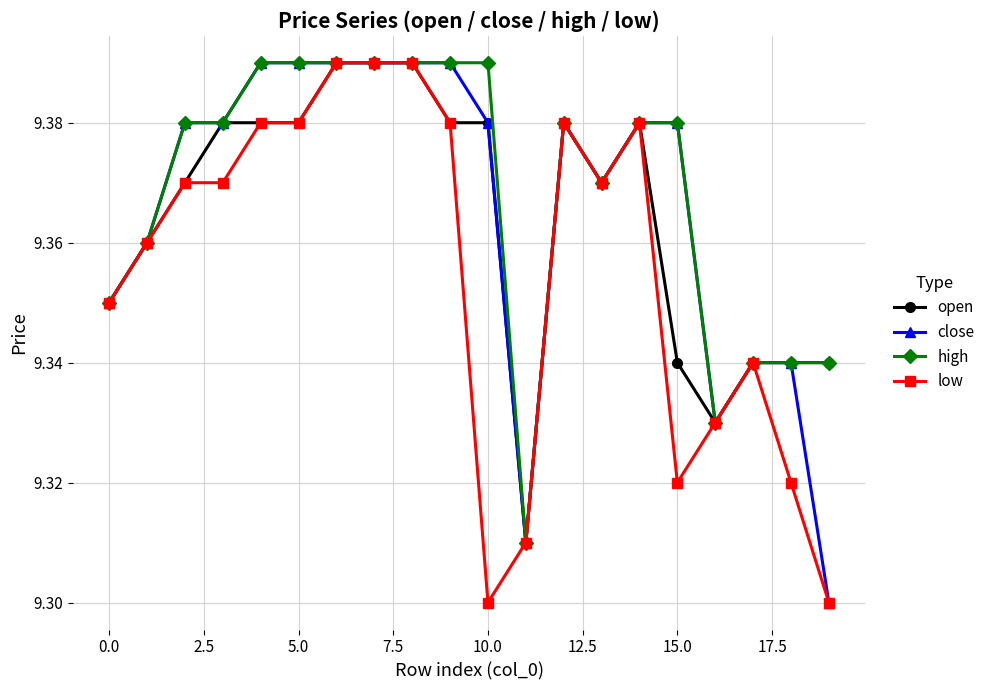

True or false: open has more than 0 interior local peaks.

True